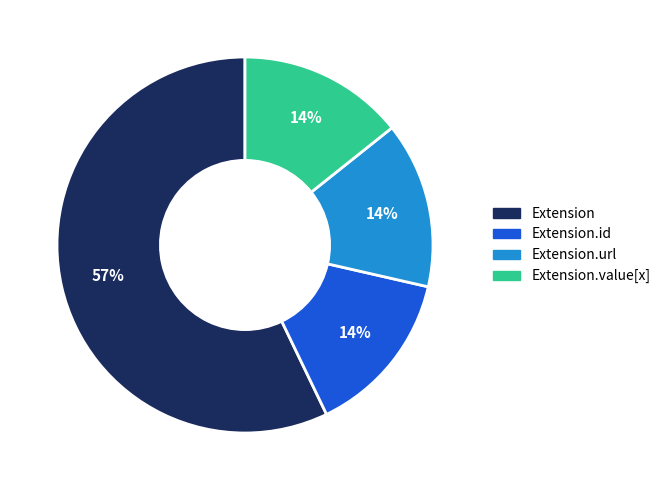

What is the largest slice in the pie chart?

Extension